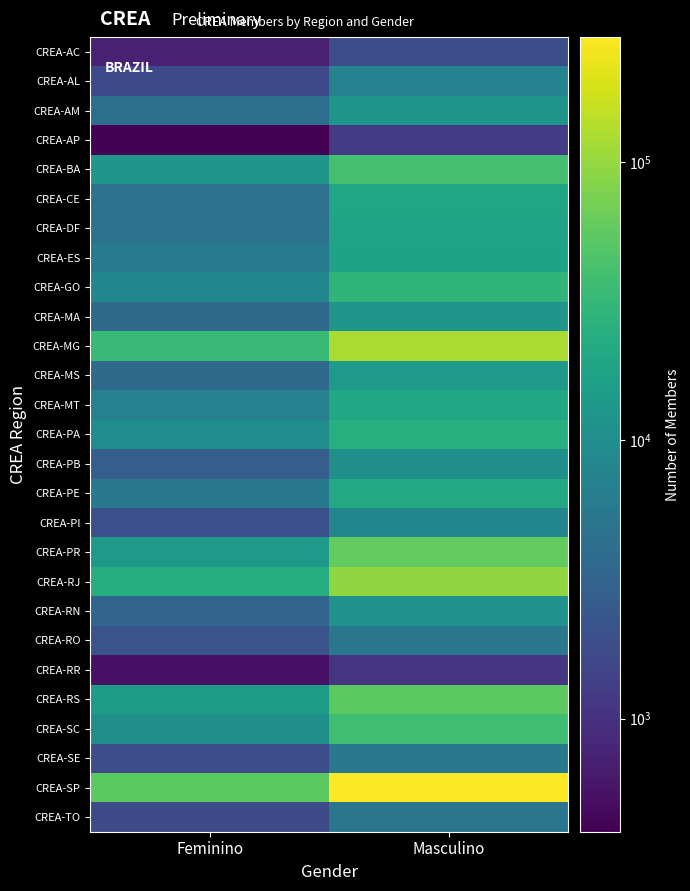

At which category is the sum across all series the highest?

Masculino